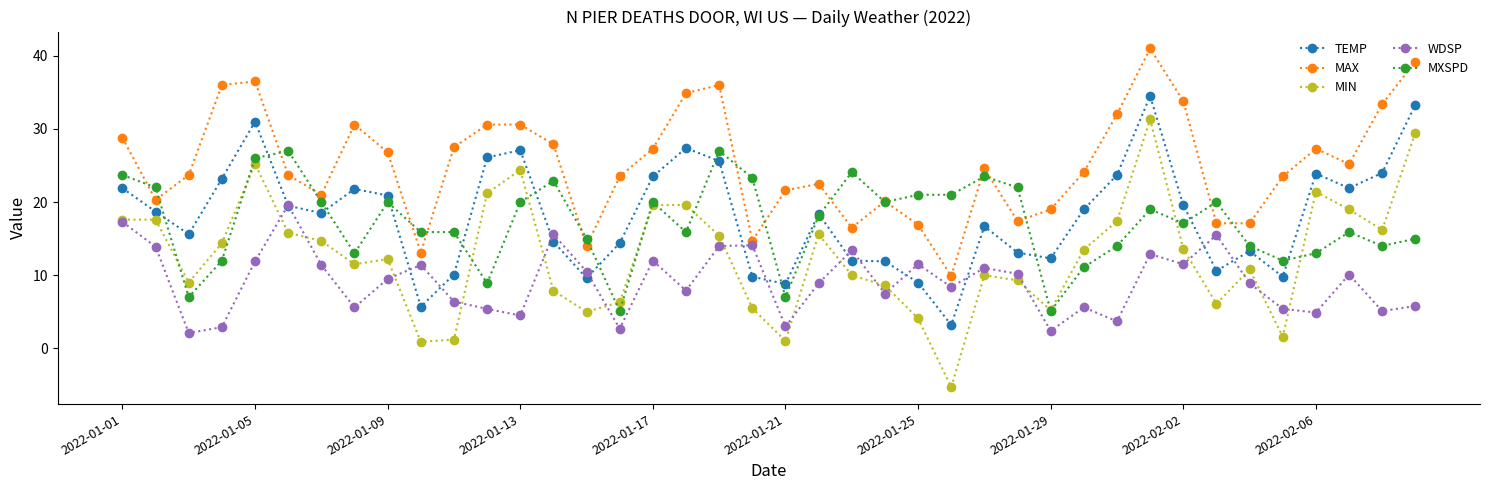

What is the maximum value for MAX?

41.0